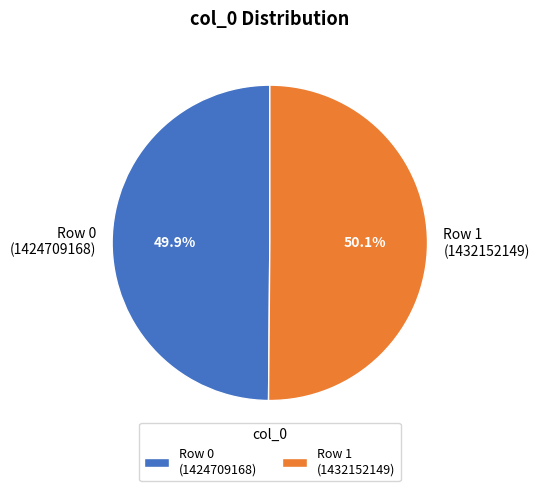

Combined, do Row 0 (1424709168) and Row 1 (1432152149) account for over 50%?

Yes